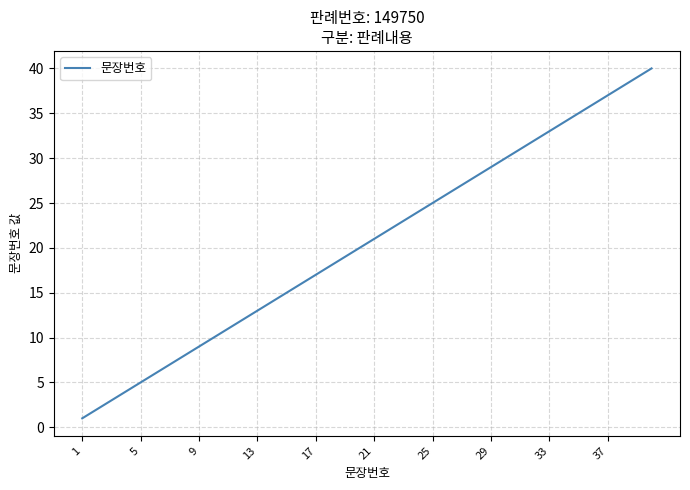

What is the maximum value shown in the chart?

40